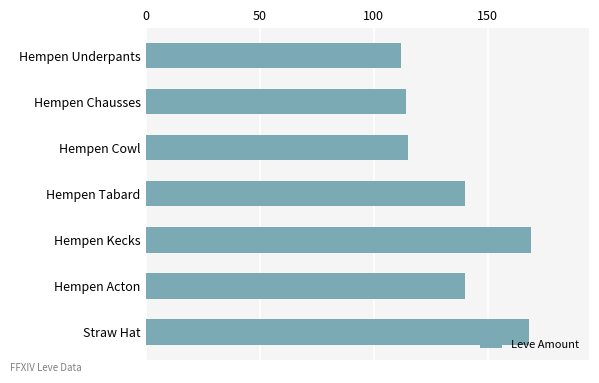

What is the greatest value displayed?

169